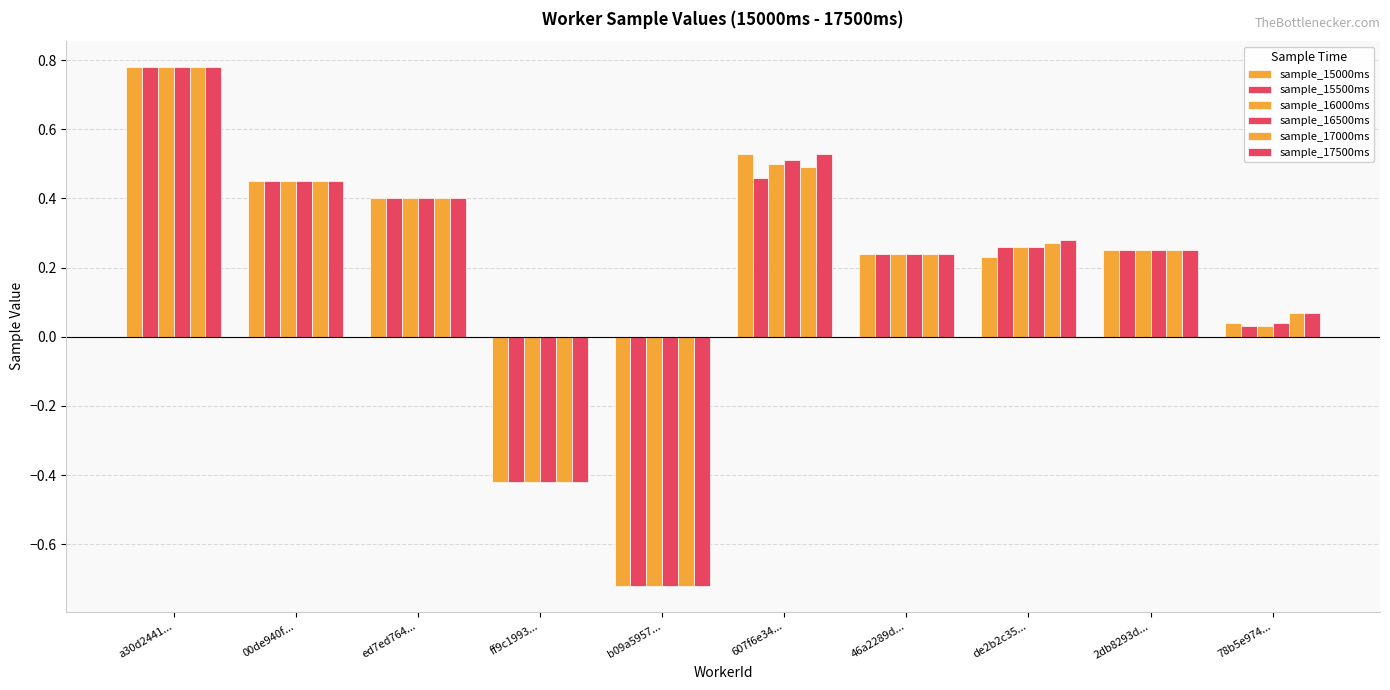

How many values in sample_17000ms are below zero?

2